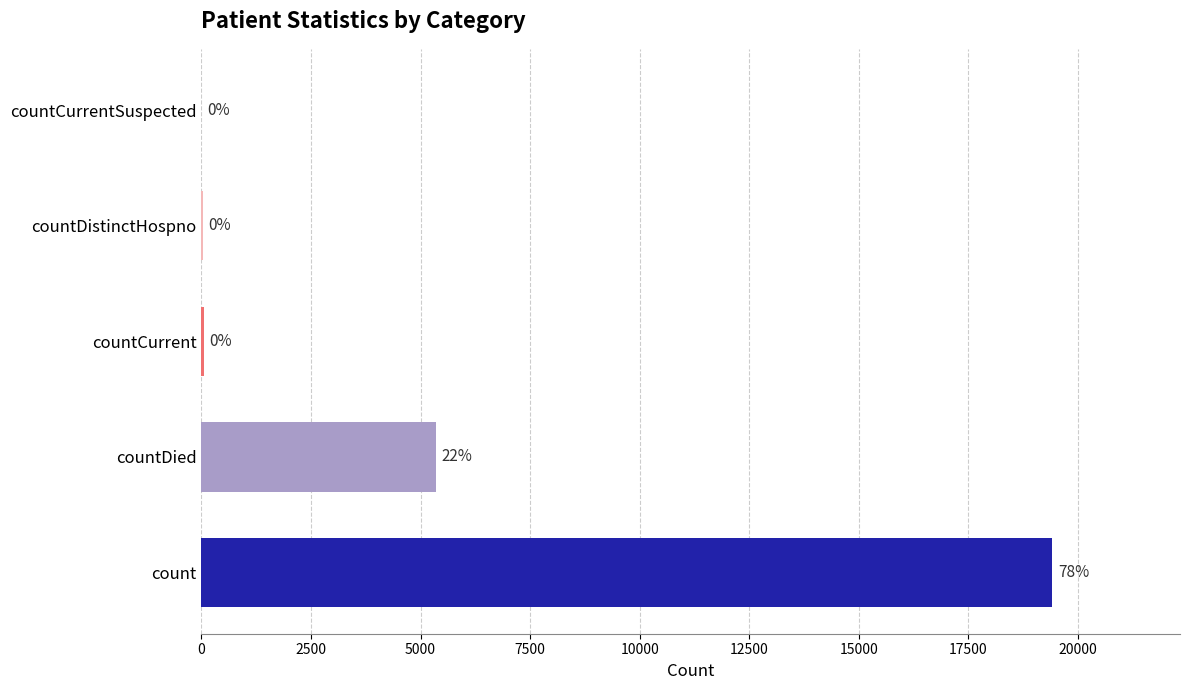

What is the value of the 2nd bar from the left?

5357